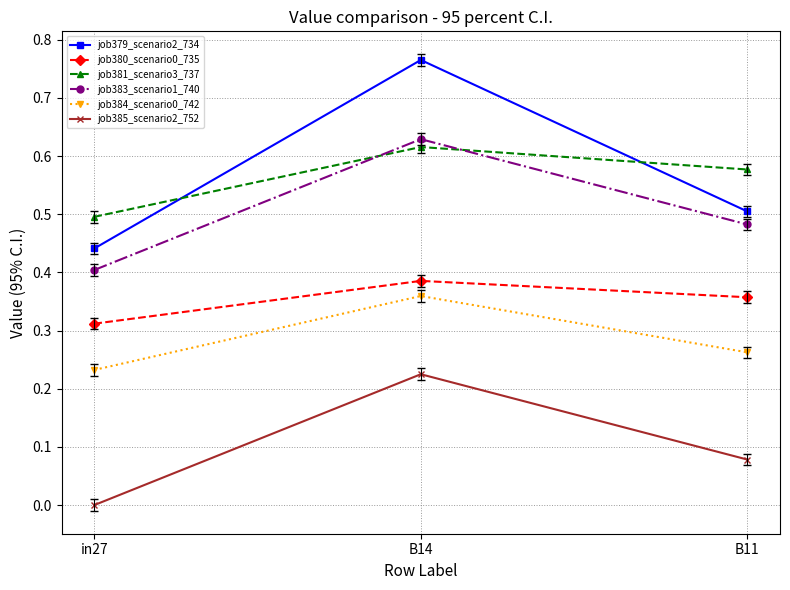

At which category is the sum across all series the highest?

B14